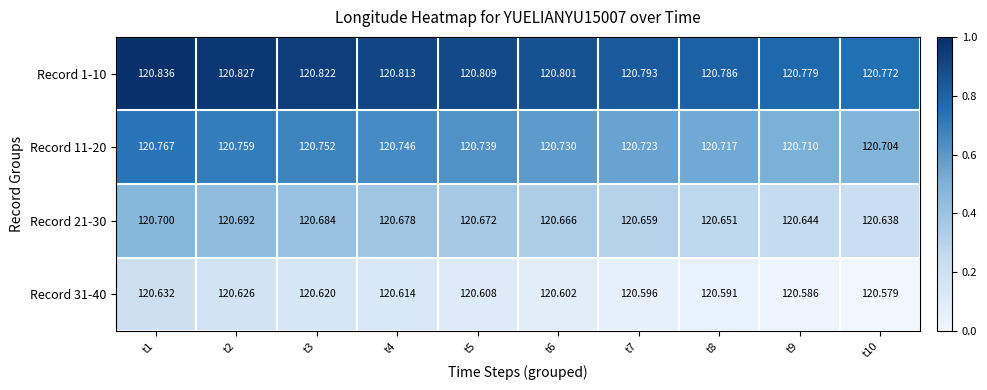

List the series in order of their overall mean, lowest first.

Record 31-40, Record 21-30, Record 11-20, Record 1-10